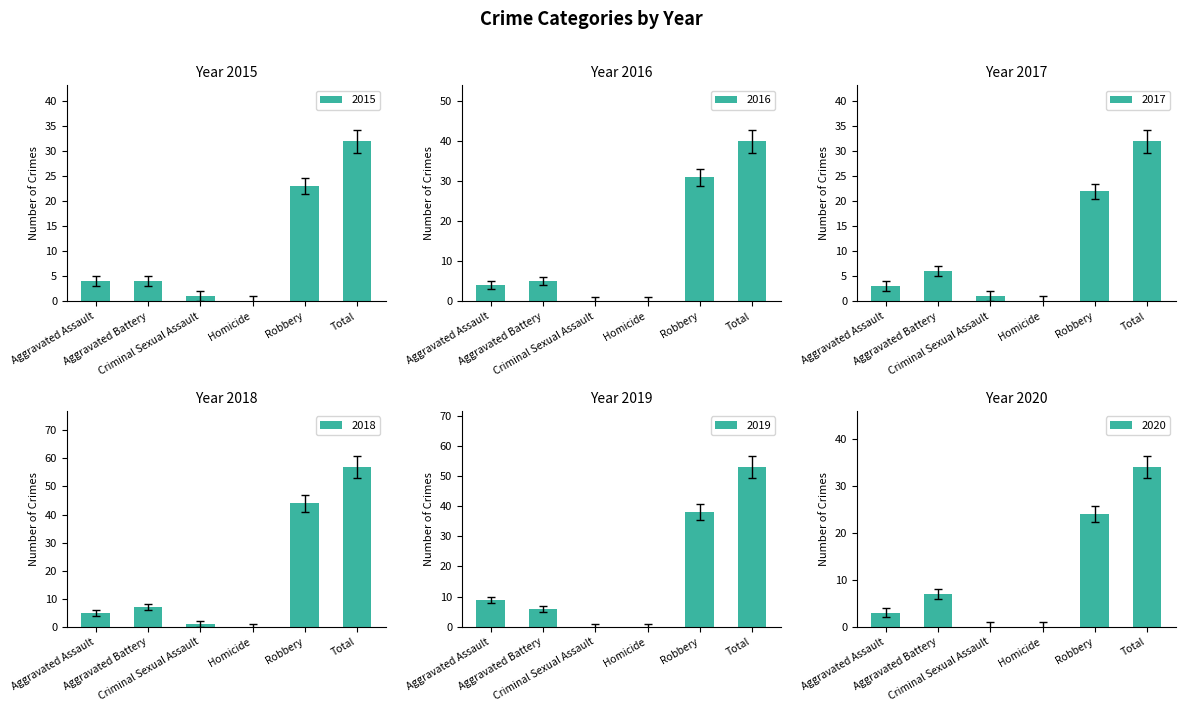

Are the bars horizontal?

No